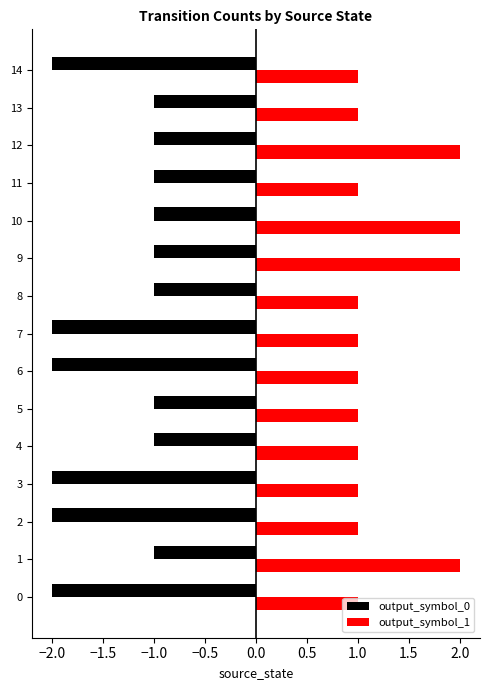

Is it true that output_symbol_1 equals 1 at 11?

True